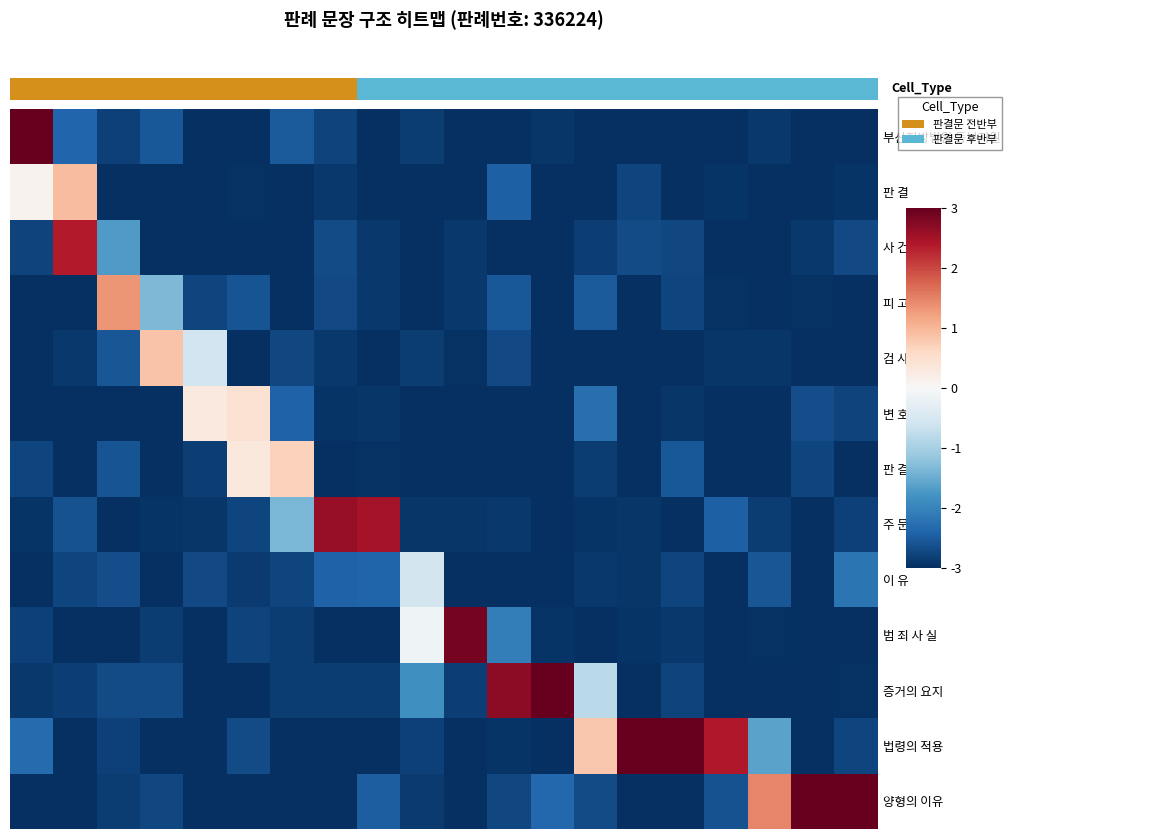

How many values in 양형의 이유 are below zero?

17